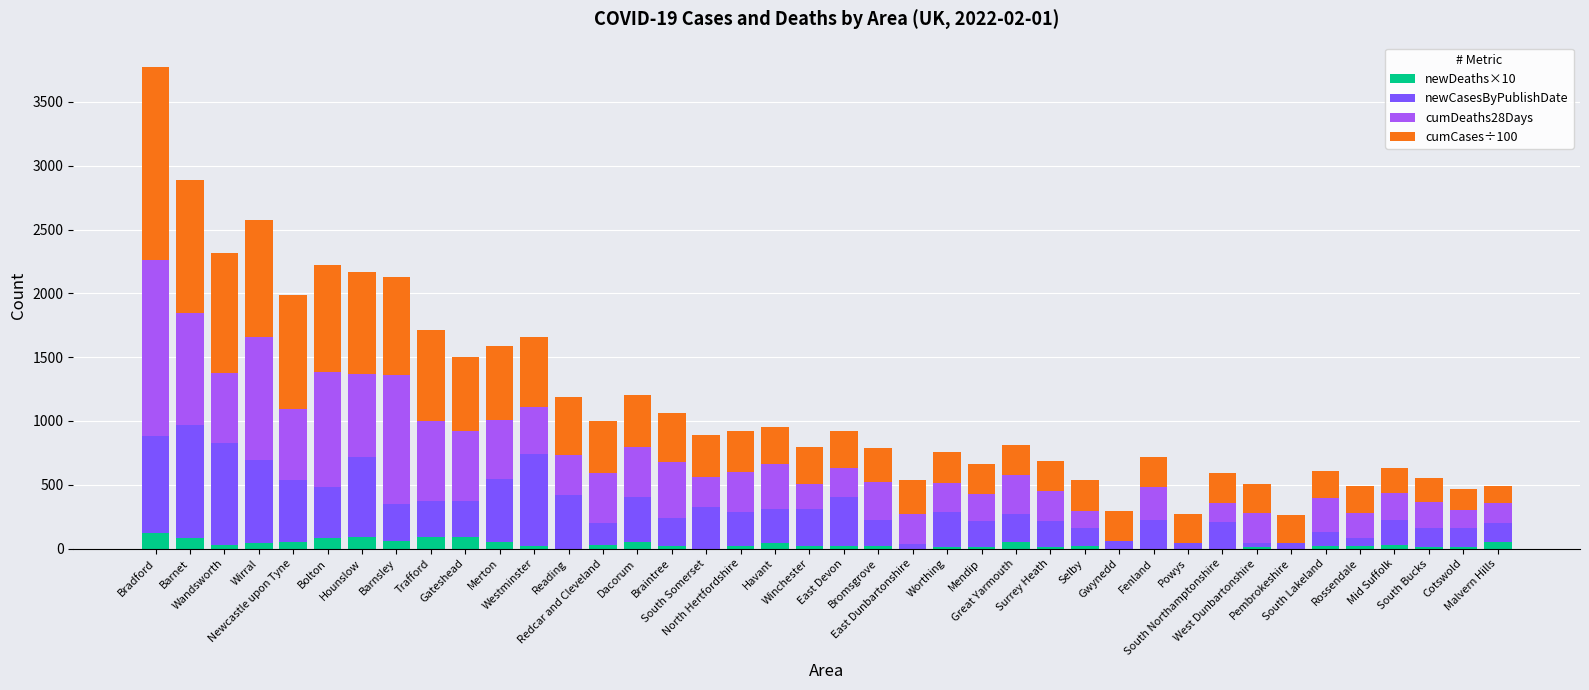

The cumCases÷100 series shows 226 at West Dunbartonshire. True or false?

True